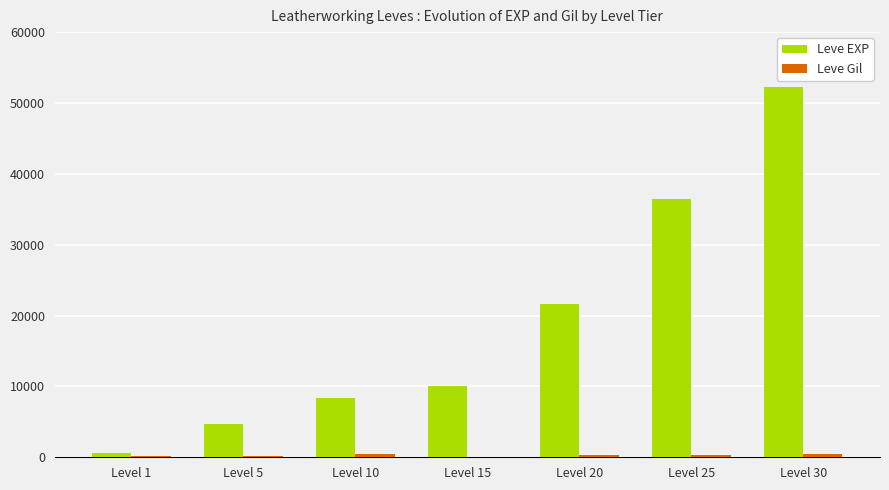

Which series has the largest total across all categories?

Leve EXP